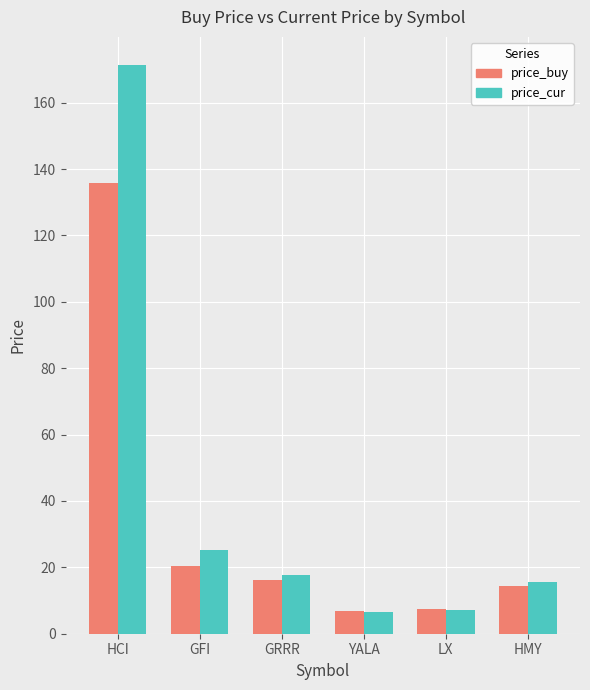

Which series has the largest range (max minus min)?

price_cur